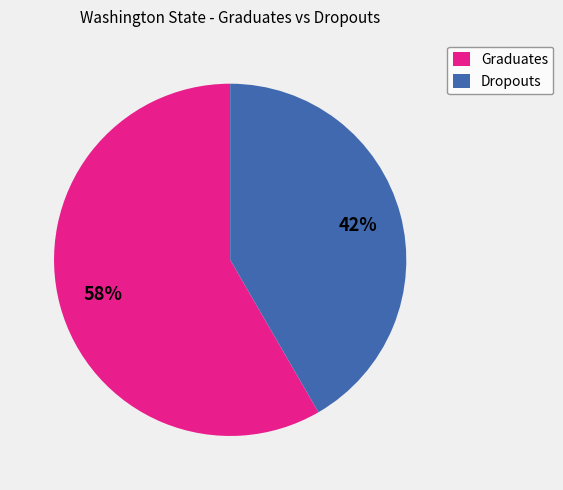

Do Dropouts and Graduates together represent more than half of the pie?

Yes